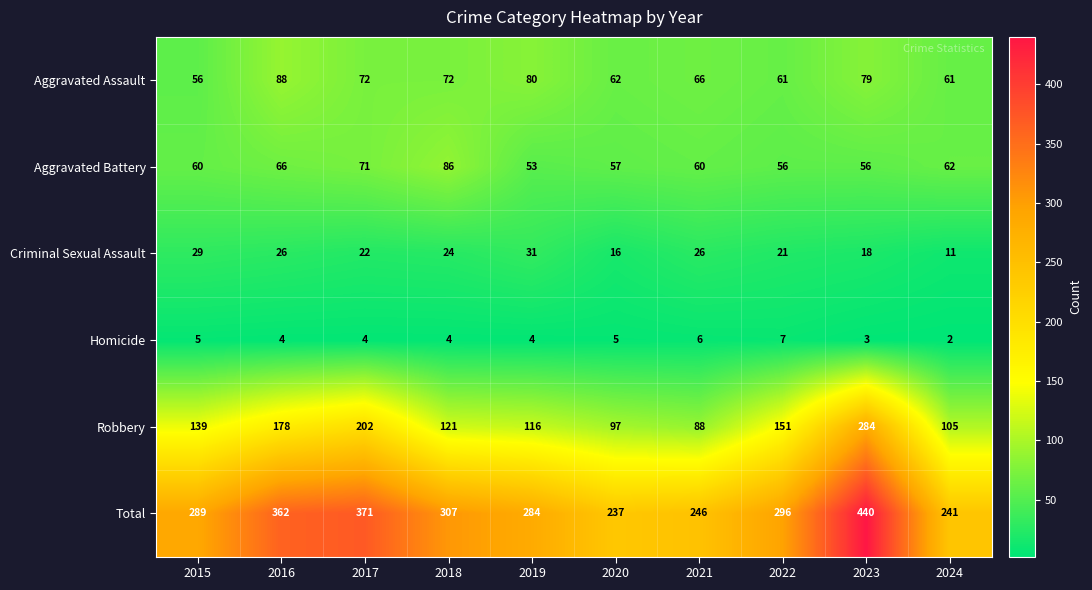

The value of Criminal Sexual Assault at 2018 is 24. True or false?

True